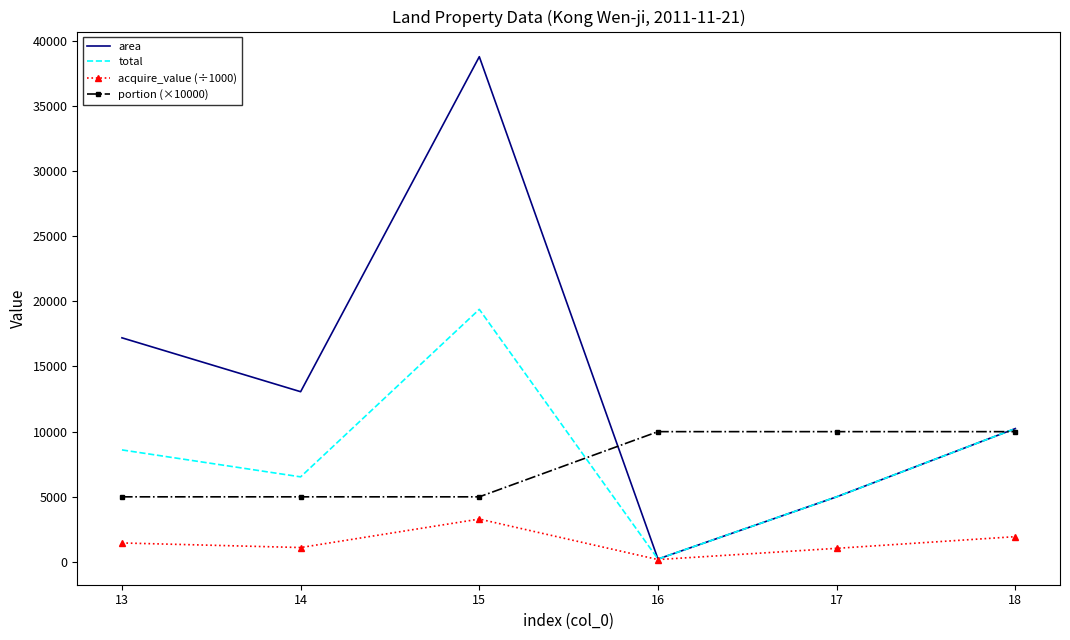

What is the total value across all series at 18?

32414.7